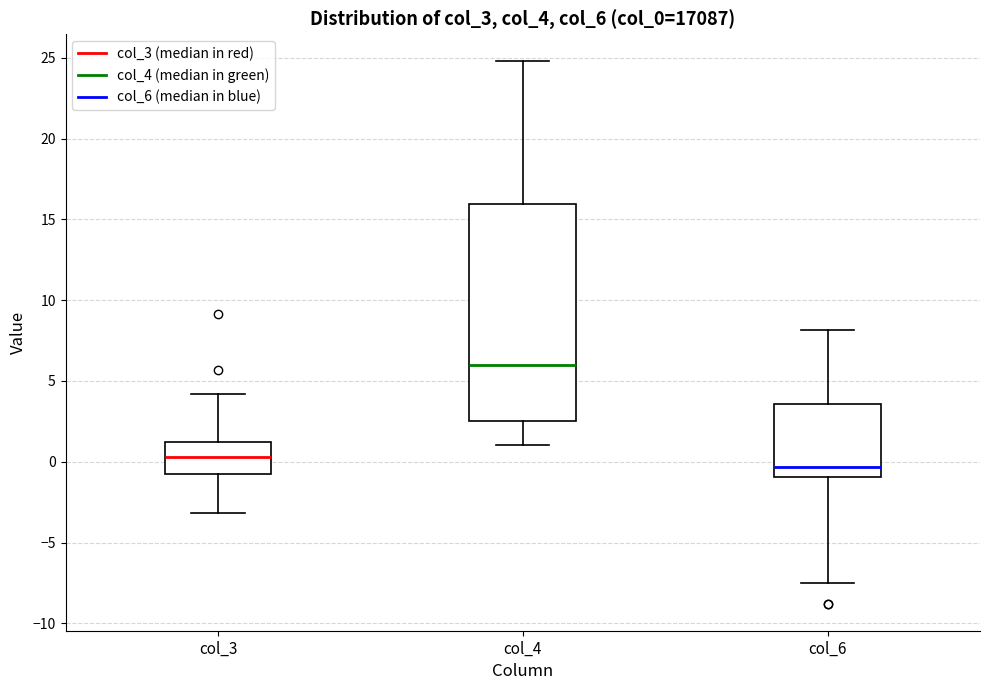

Which box is the tallest, from its lower edge to its upper edge?

col_4